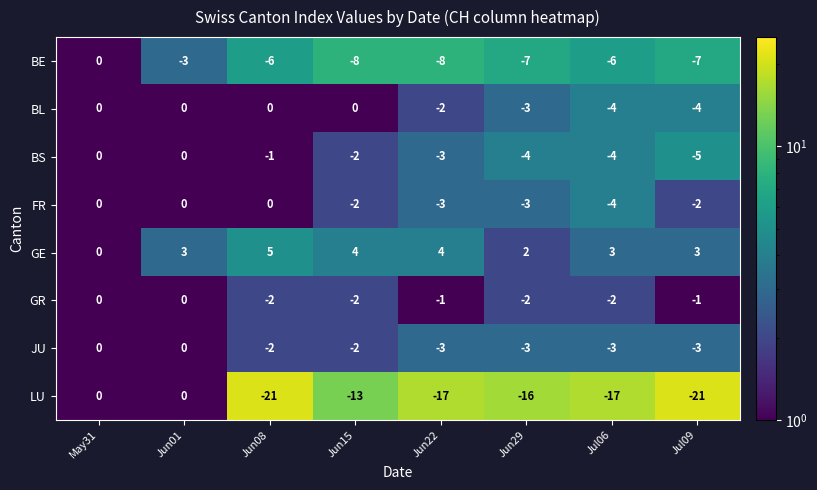

True or false: JU has a value of -2 at Jun15.

True